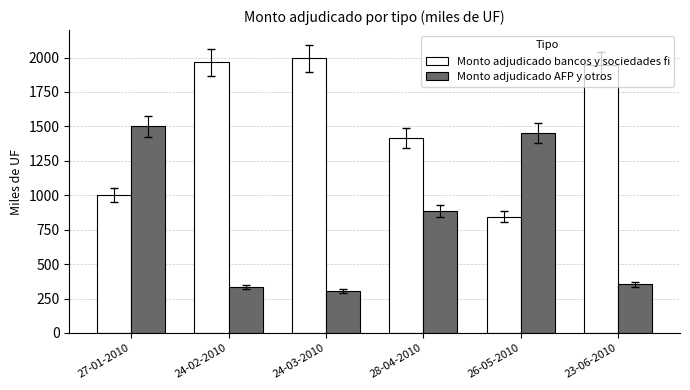

At which label does Monto adjudicado bancos y sociedades fi reach its minimum?

26-05-2010